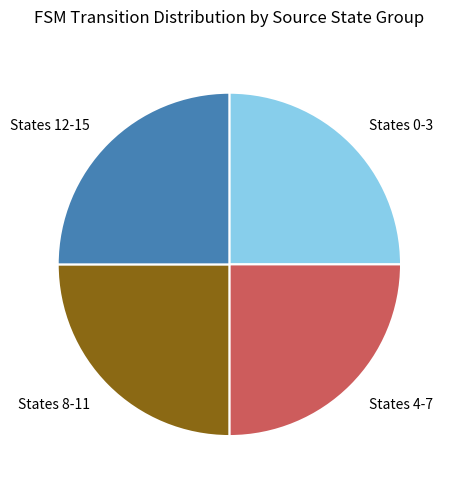

How many slices are in this pie chart?

4